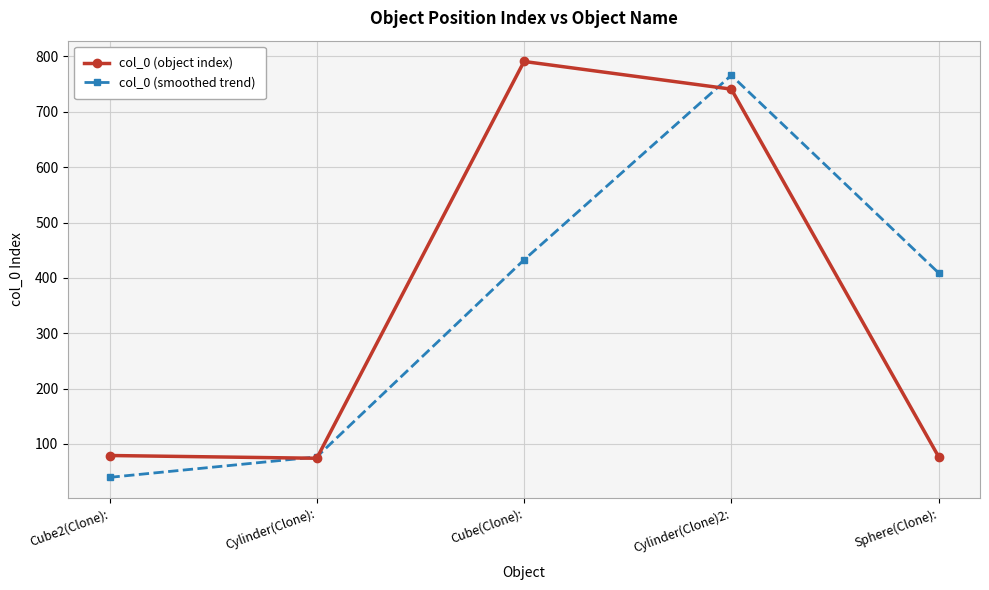

What is the label of the 3rd point from the left?

Cube(Clone):